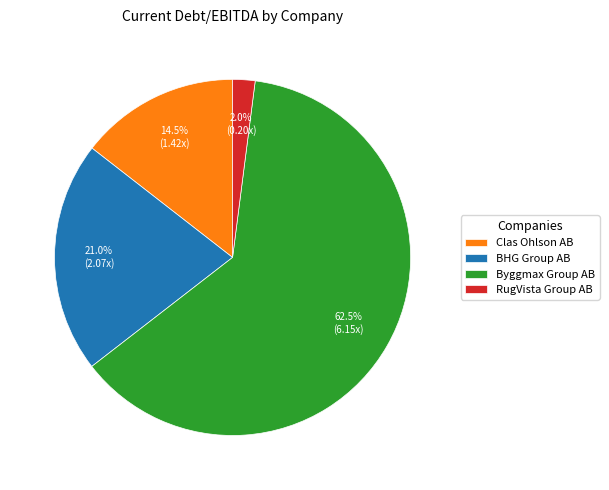

What is the largest slice in the pie chart?

Byggmax Group AB